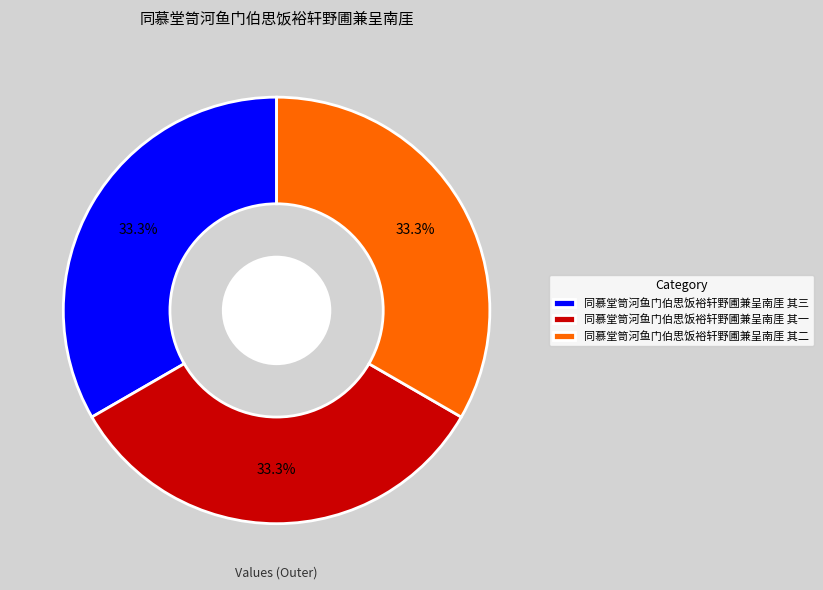

What is the ratio of the value at 同慕堂笥河鱼门伯思饭裕轩野圃兼呈南厓 其三 to the value at 同慕堂笥河鱼门伯思饭裕轩野圃兼呈南厓 其一?

1.0